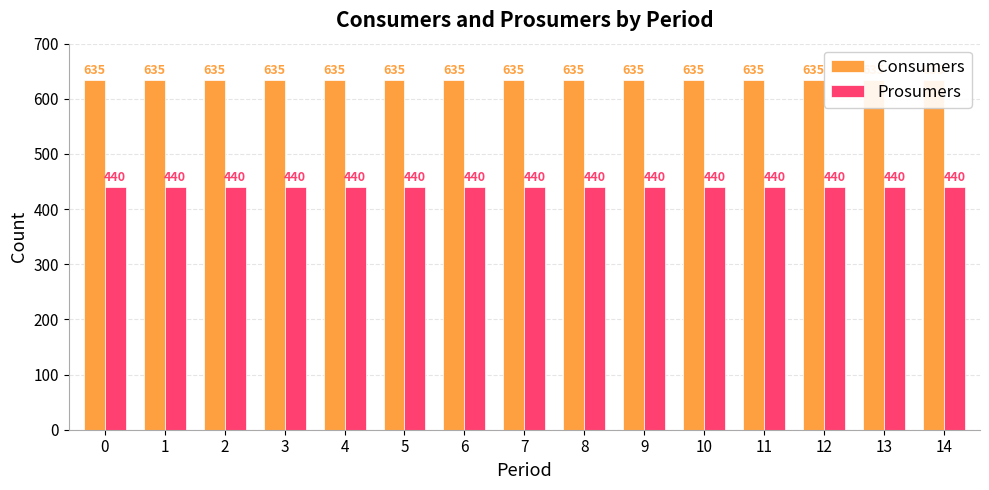

At how many categories does at least one series exceed 479?

15